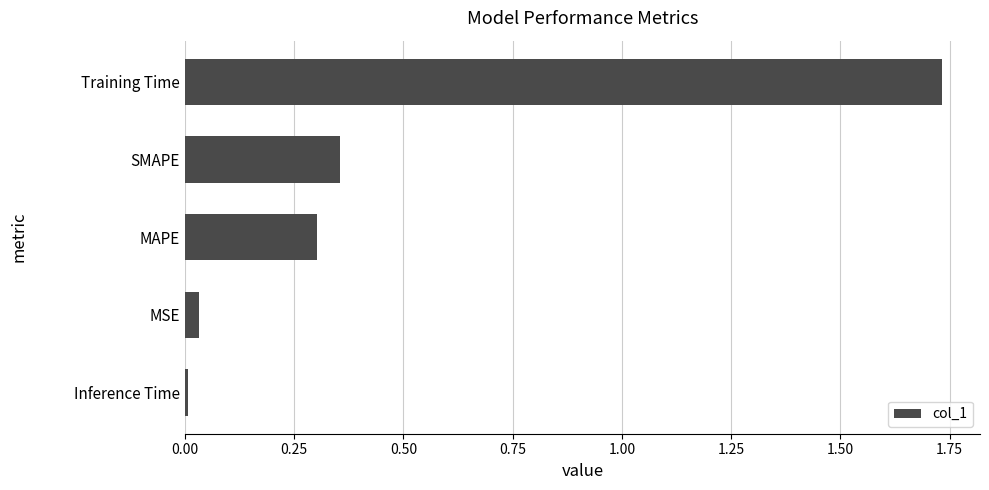

List the labels in order of value, largest first.

Training Time, SMAPE, MAPE, MSE, Inference Time